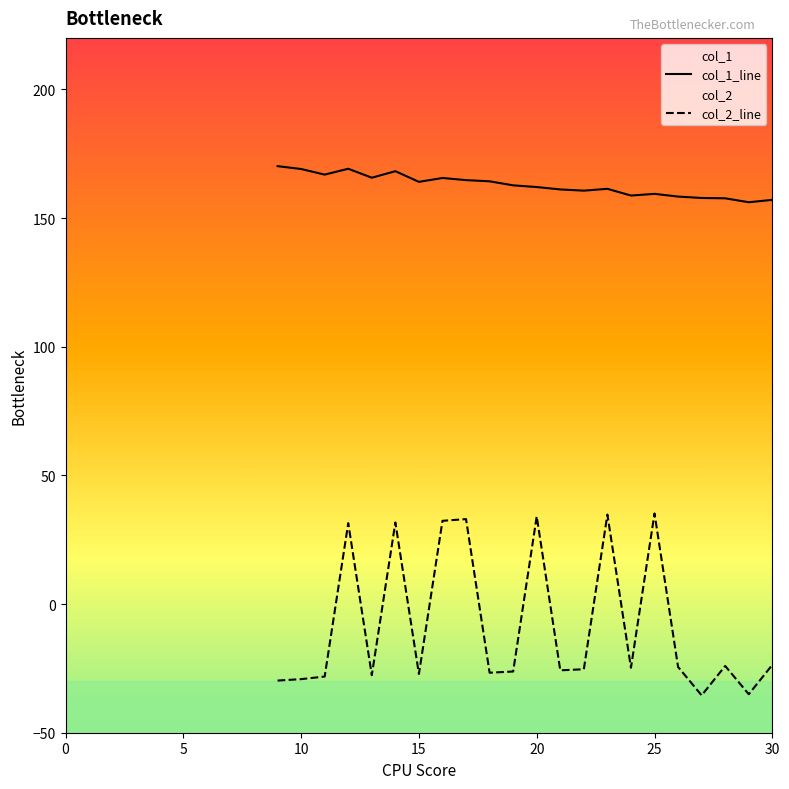

Count the number of data series in this chart.

2